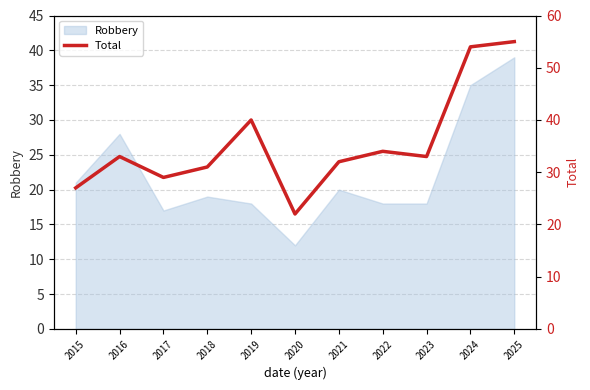

Between 2025 and 2024, which is larger?

2025